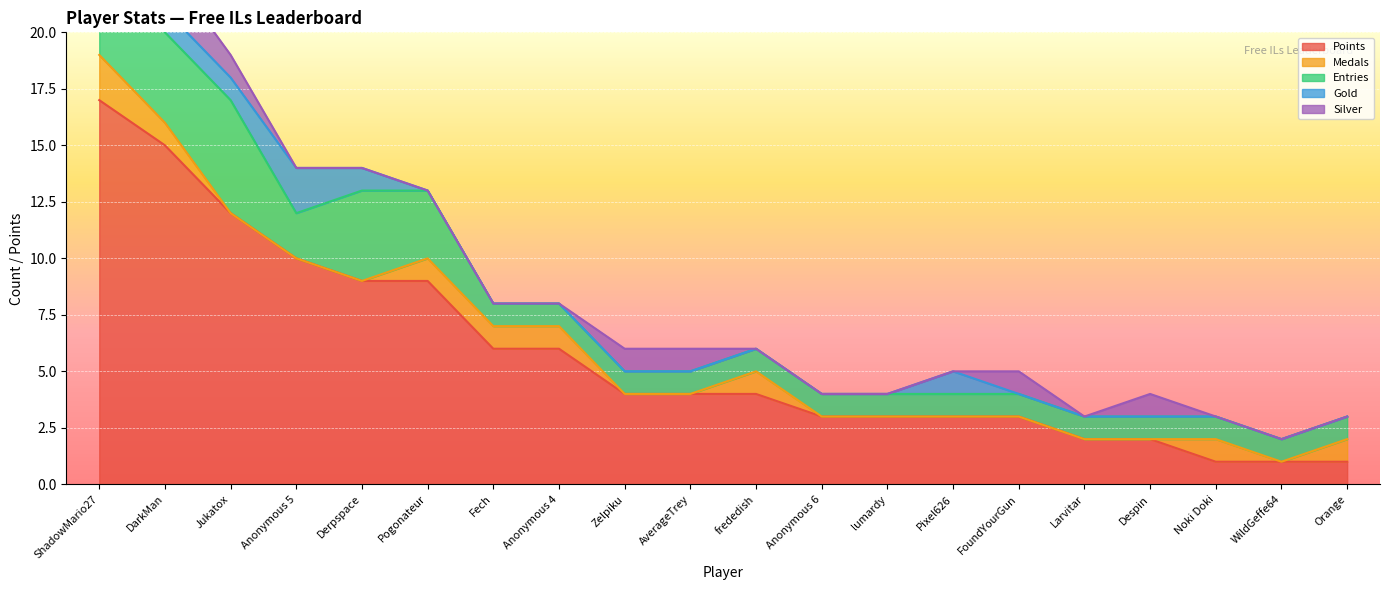

What are all the series names shown in the legend?

Points, Medals, Entries, Gold, Silver